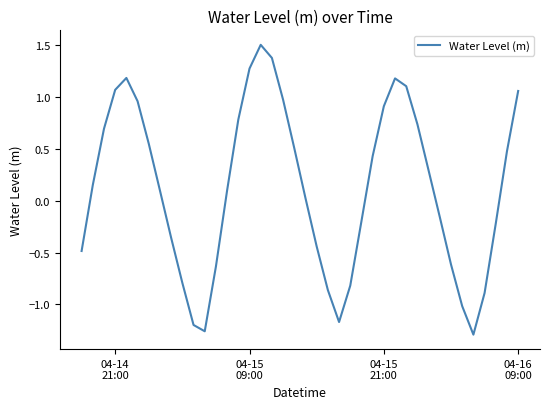

How many series are shown in this chart?

1